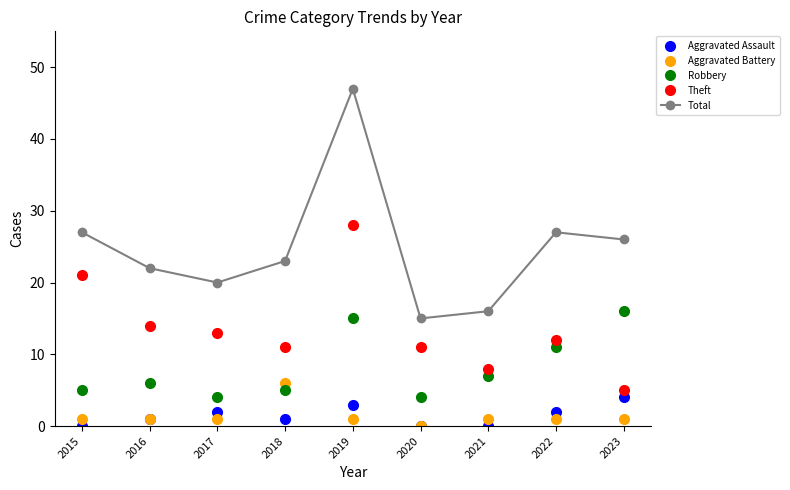

True or false: Aggravated Battery and Total cross at least once.

False